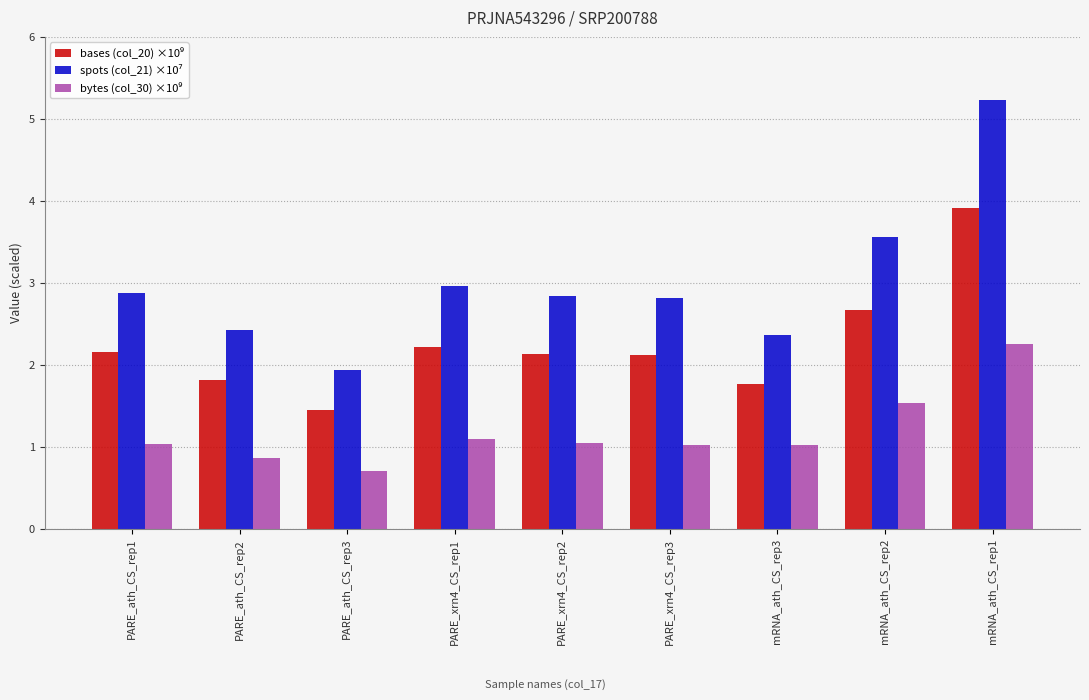

At which category does the chart reach its peak across all series?

mRNA_ath_CS_rep1